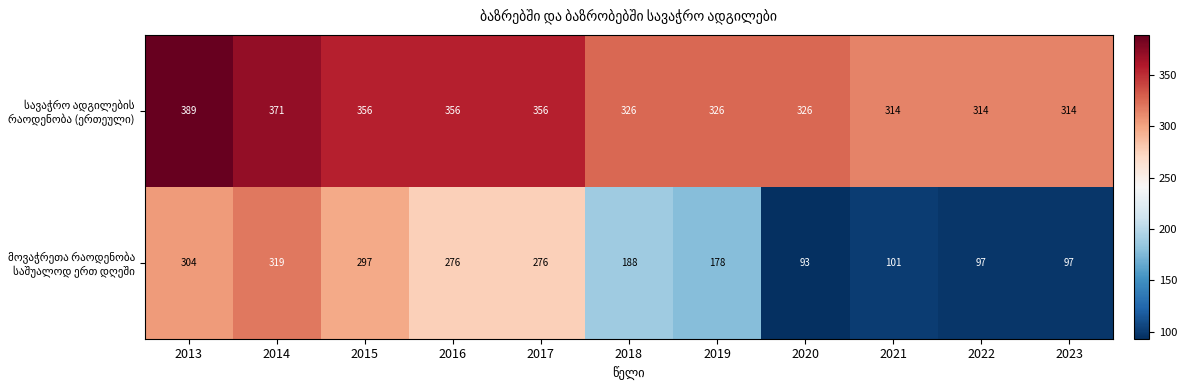

What is the spread (max minus min) of values at 2020?

233